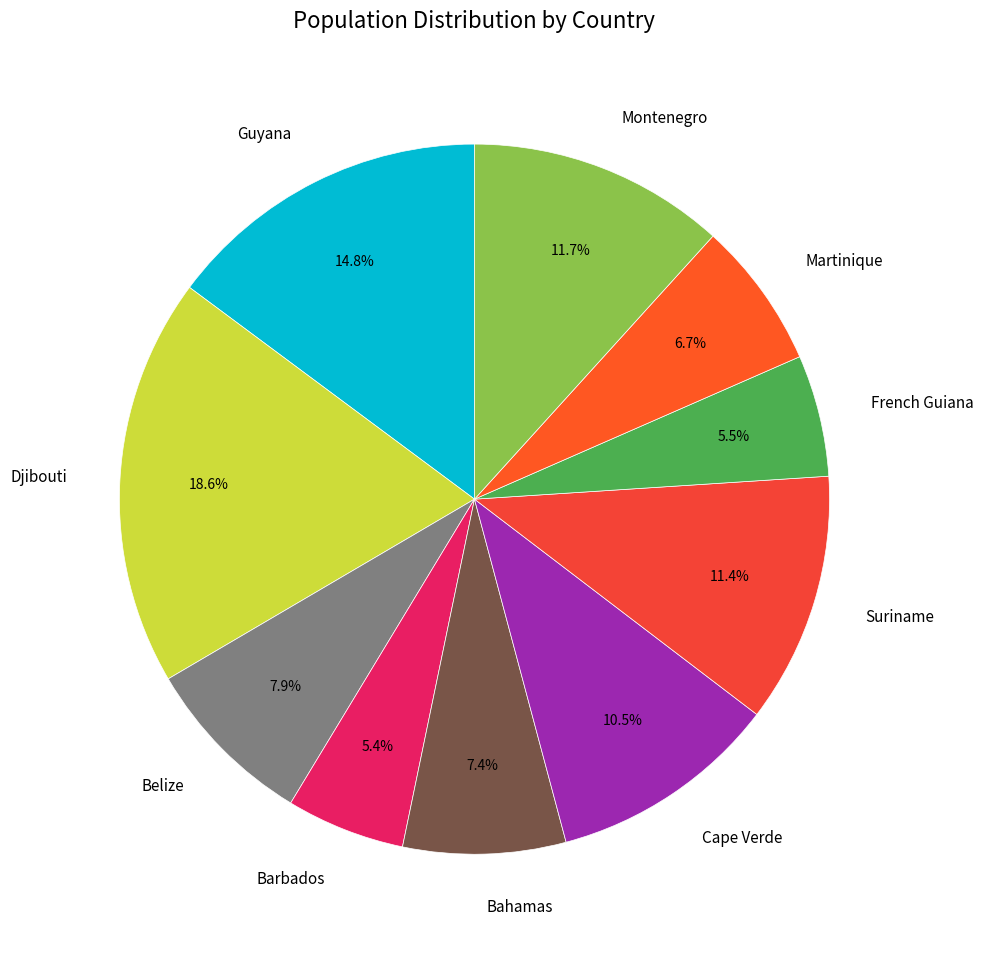

Count the number of slices in the pie.

10